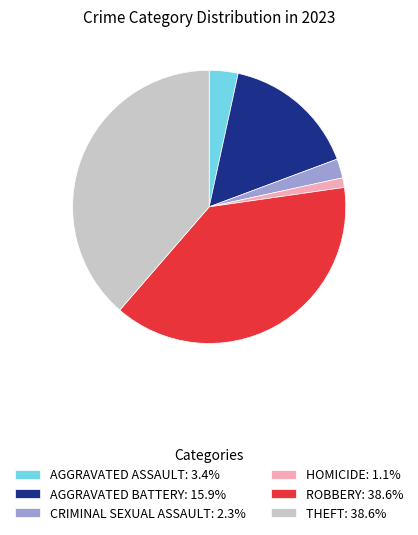

Does any single category account for the majority?

No